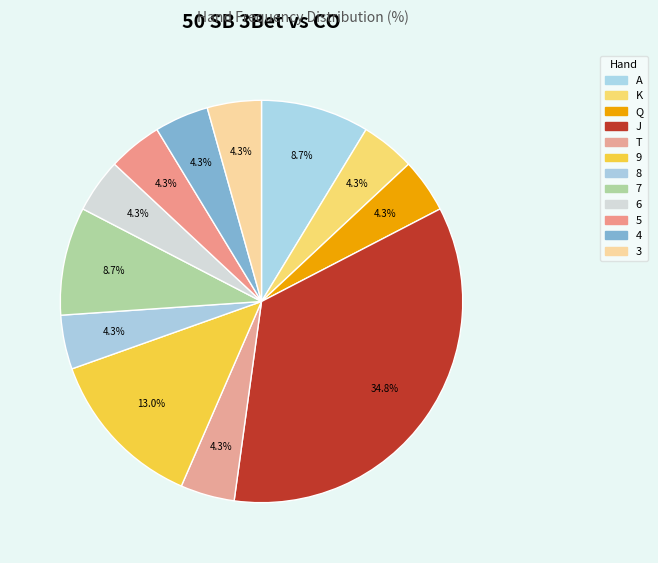

Which category has the smallest portion of the pie?

K